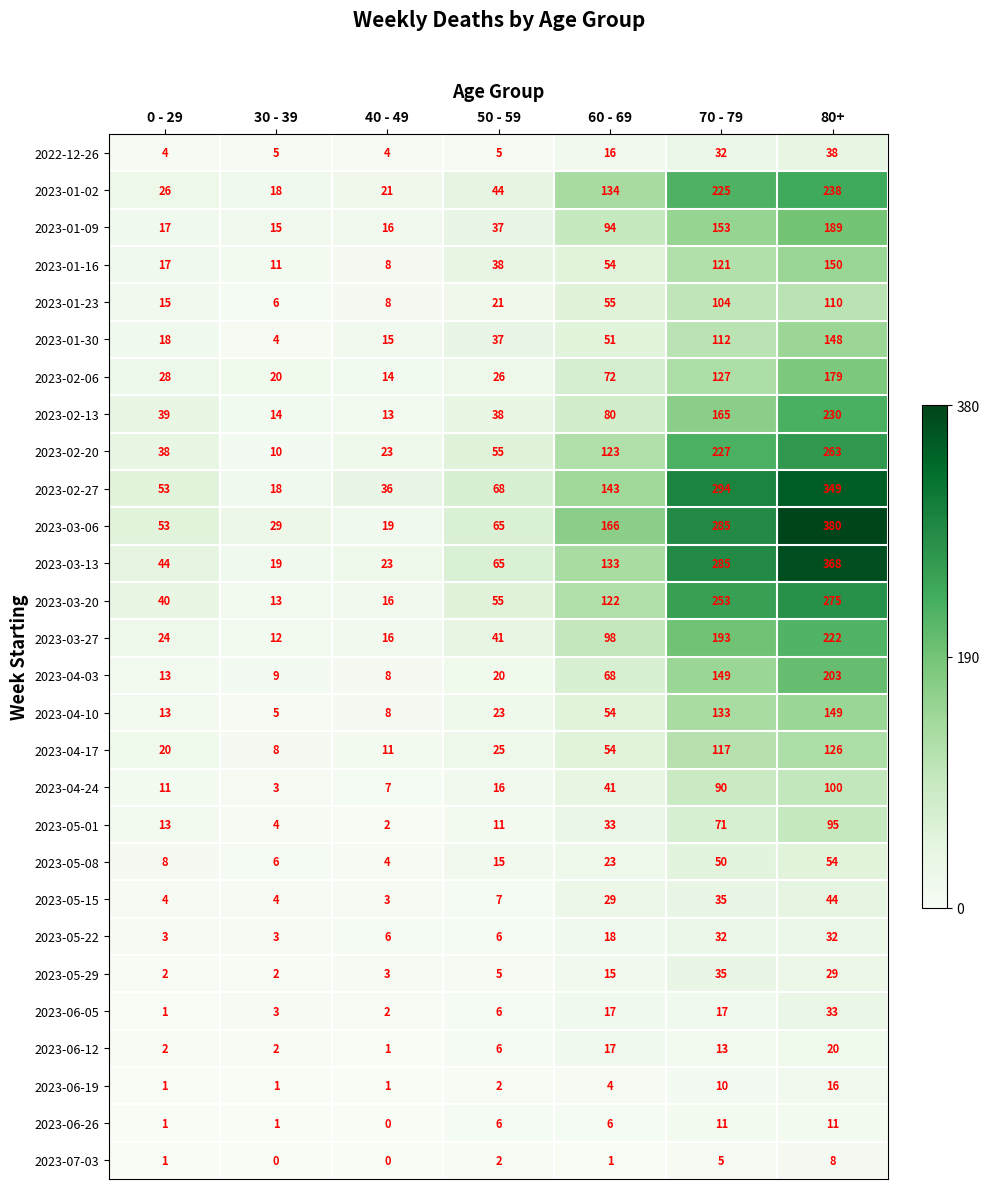

At which category does the chart reach its peak across all series?

80+